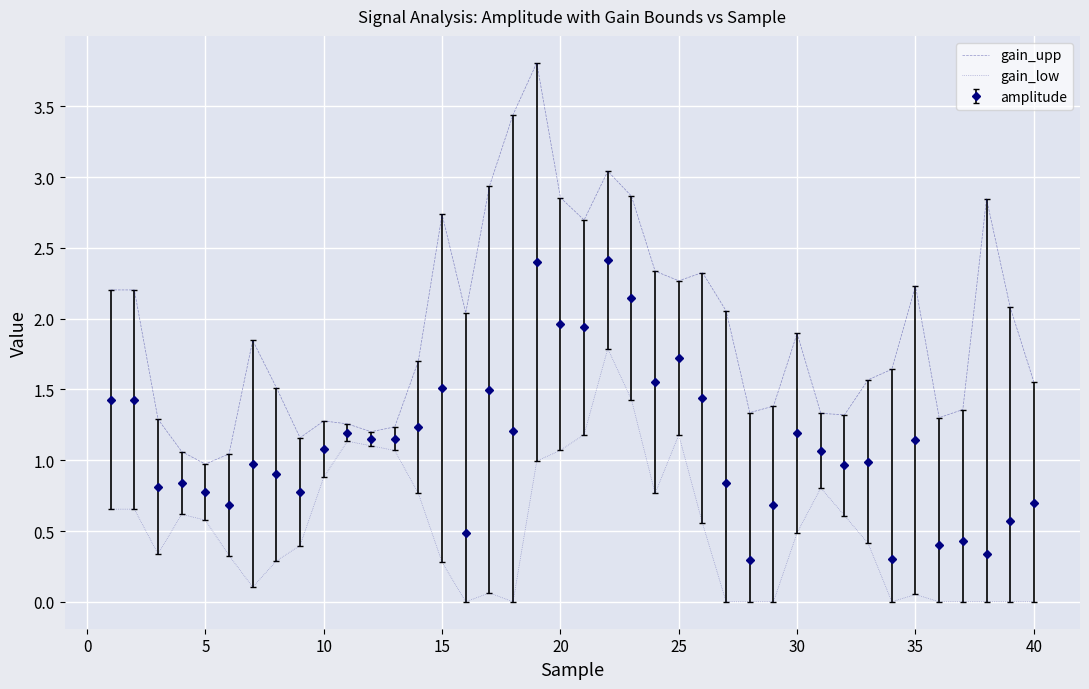

True or false: gain_upp and gain_low intersect in this chart.

False